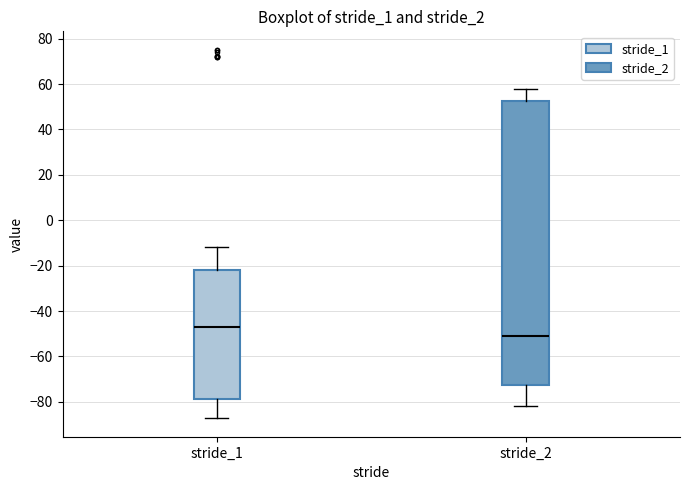

Which box has the highest median line?

stride_1